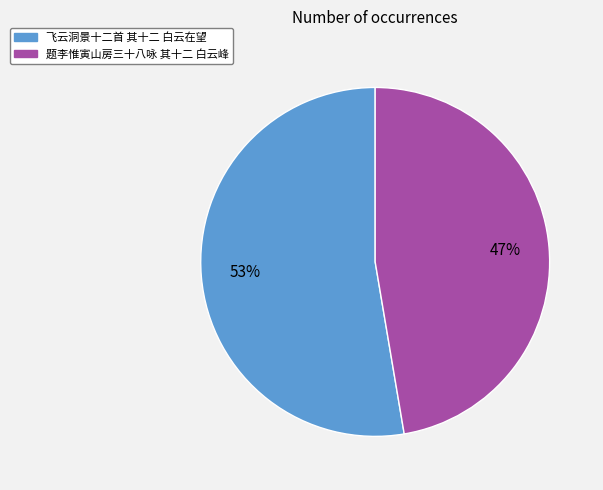

To the nearest percent, what is the average slice percentage?

50%